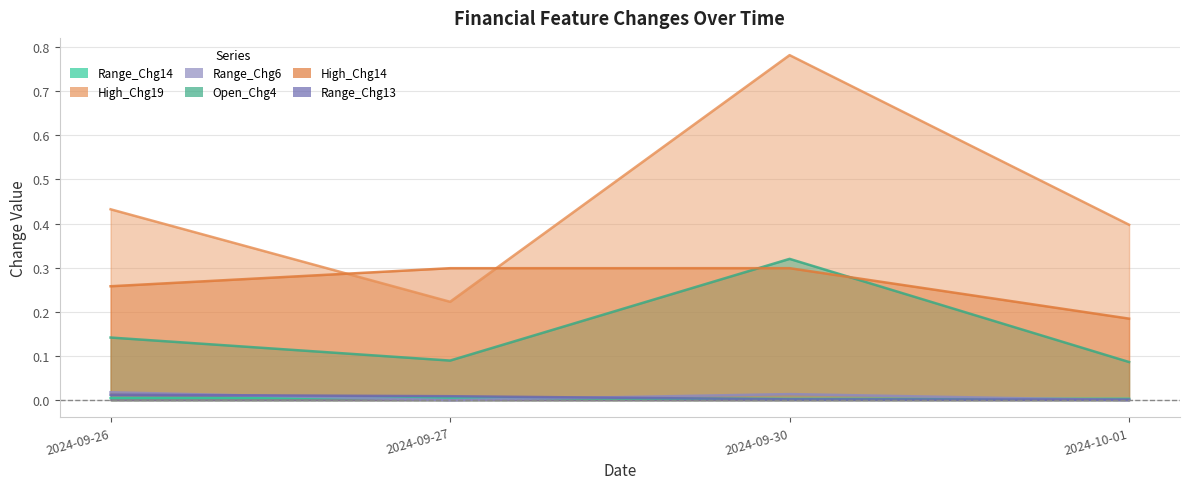

How many lines are shown in the chart?

6